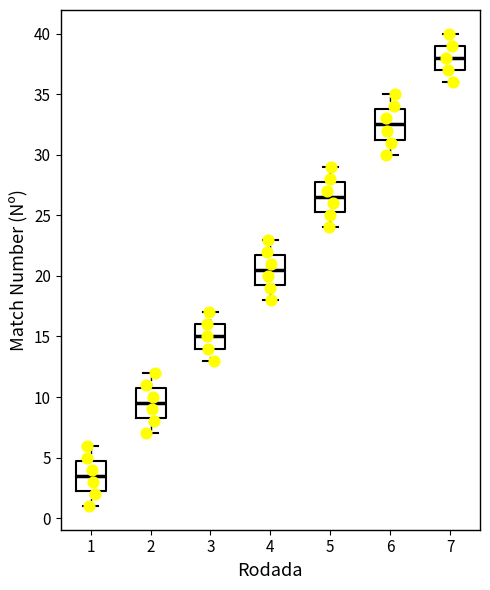

Where does the median line of the box at x = 5 sit on the y-axis? The values are not printed on the chart, so give them approximately, as read against the axis.

26.5